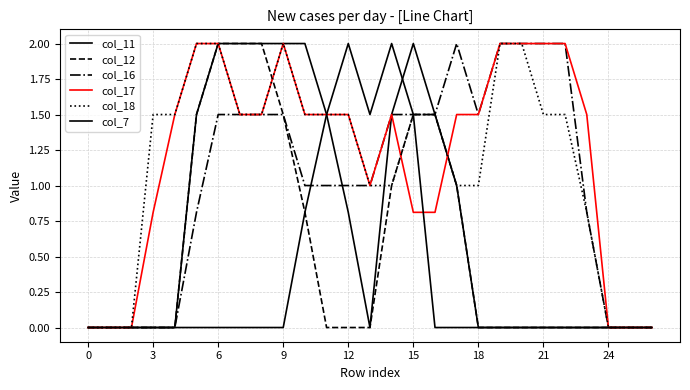

Does the chart have visible grid lines?

Yes